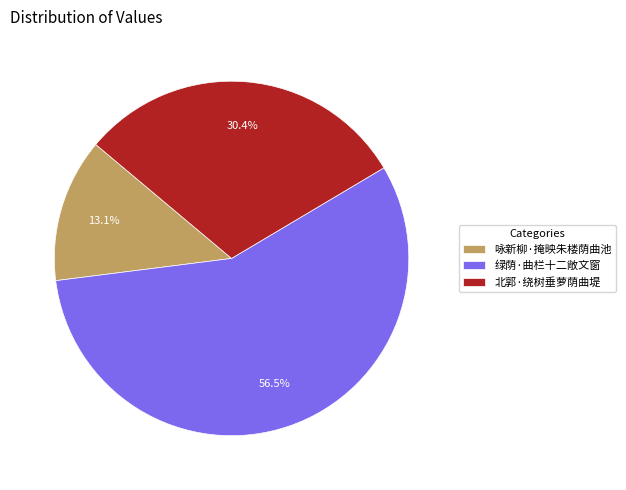

What is the largest slice in the pie chart?

绿荫·曲栏十二敞文窗